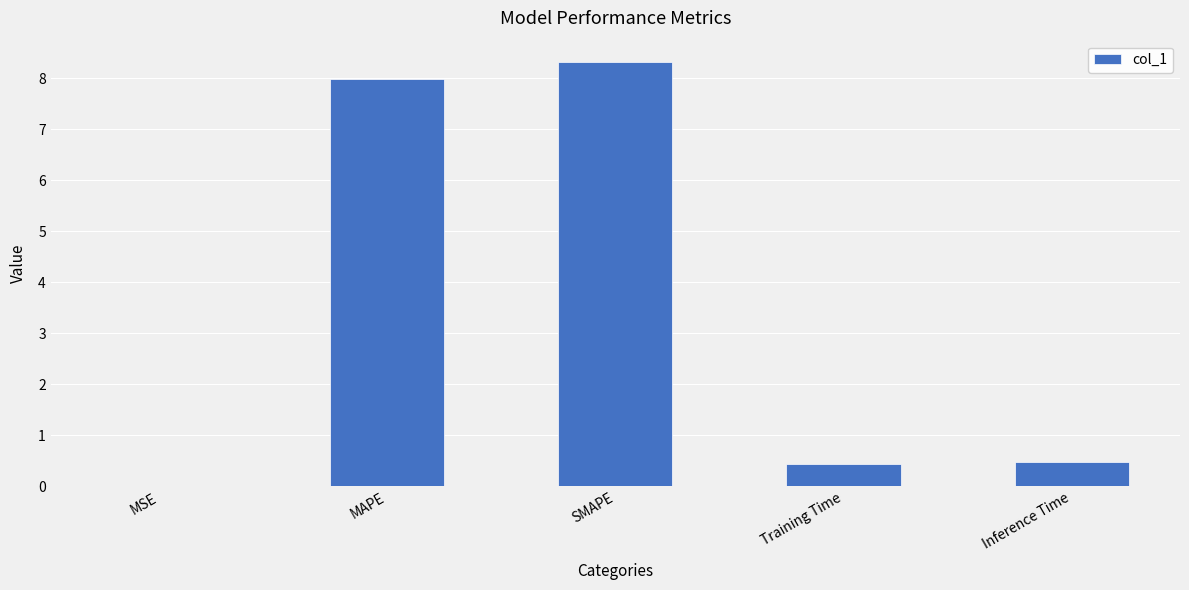

True or false: the data shows 0.5 at Inference Time.

True